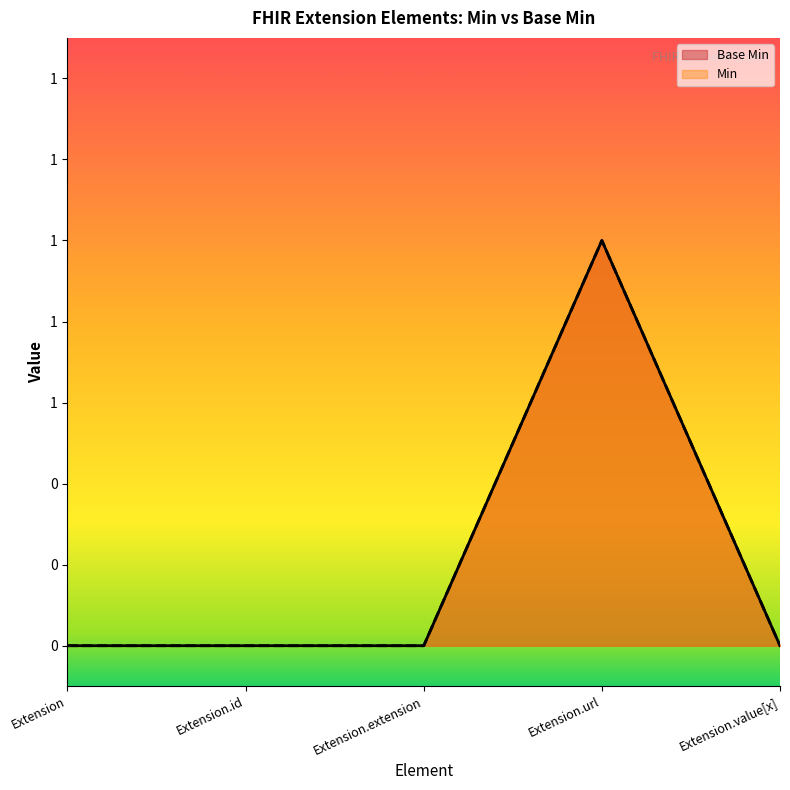

True or false: Base Min and Min cross at least once.

False